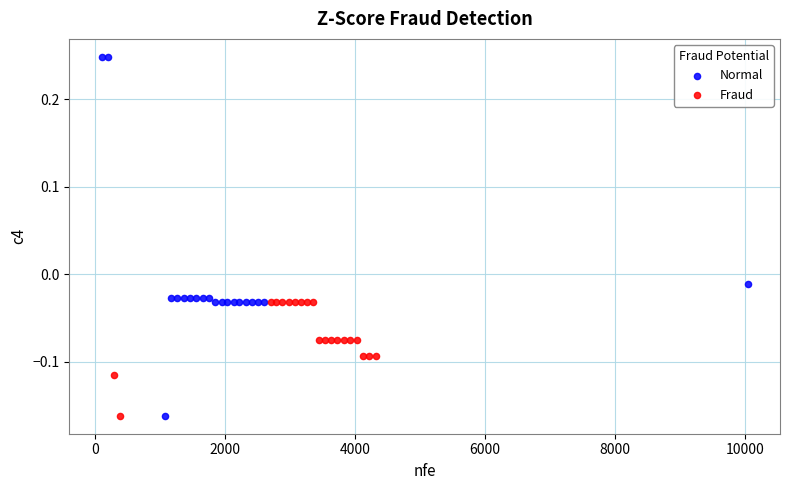

Which series reaches the maximum Y coordinate?

Normal